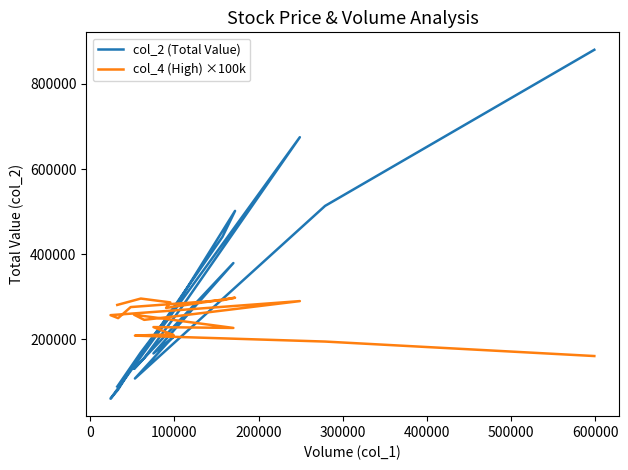

Rank the series by their maximum value, from highest to lowest.

col_2 (Total Value), col_4 (High) ×100k